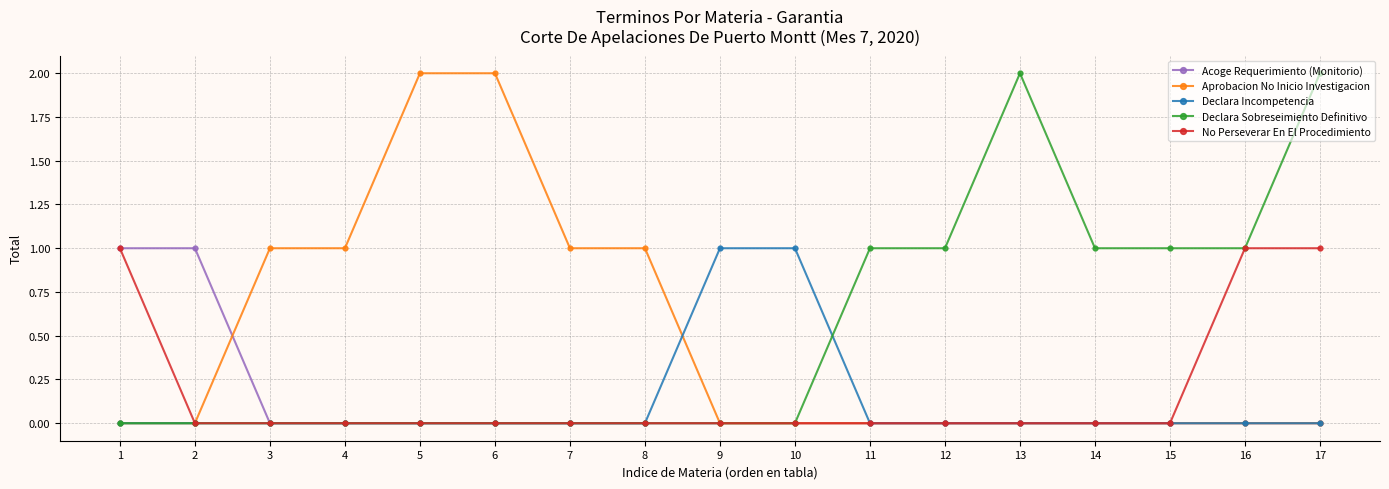

How many series are shown in this chart?

5